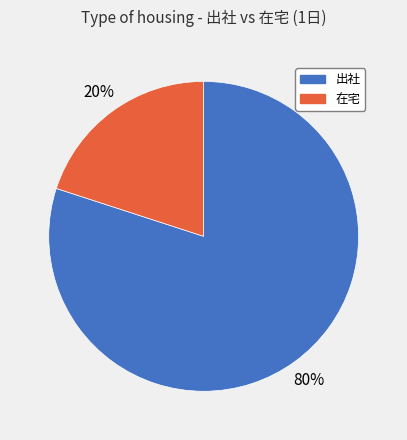

How many segments does this pie chart have?

2